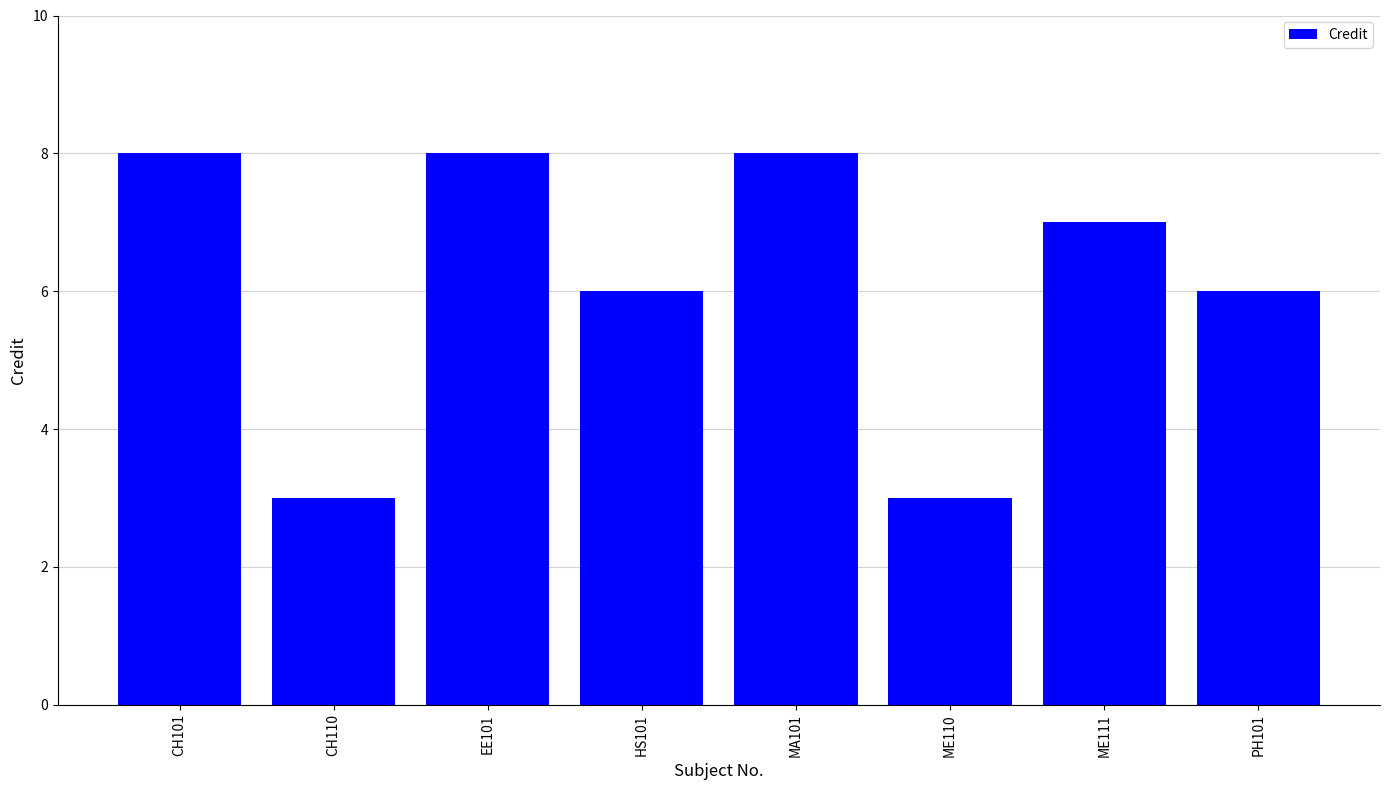

Does the chart contain any negative values?

No